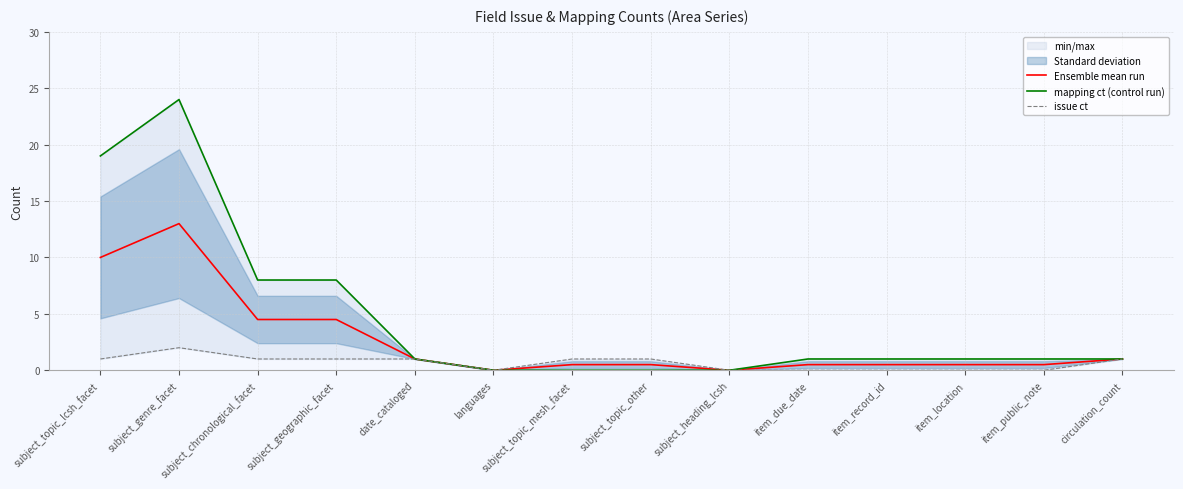

Reading left to right, what are all the values shown in this chart?

Ensemble mean run: subject_topic_lcsh_facet=10.0	subject_genre_facet=13.0	subject_chronological_facet=4.5	subject_geographic_facet=4.5	date_cataloged=1.0	languages=0.0	subject_topic_mesh_facet=0.5	subject_topic_other=0.5	subject_heading_lcsh=0.0	item_due_date=0.5	item_record_id=0.5	item_location=0.5	item_public_note=0.5	circulation_count=1.0
mapping ct (control run): subject_topic_lcsh_facet=19.0	subject_genre_facet=24.0	subject_chronological_facet=8.0	subject_geographic_facet=8.0	date_cataloged=1.0	languages=0.0	subject_topic_mesh_facet=0.0	subject_topic_other=0.0	subject_heading_lcsh=0.0	item_due_date=1.0	item_record_id=1.0	item_location=1.0	item_public_note=1.0	circulation_count=1.0
issue ct: subject_topic_lcsh_facet=1.0	subject_genre_facet=2.0	subject_chronological_facet=1.0	subject_geographic_facet=1.0	date_cataloged=1.0	languages=0.0	subject_topic_mesh_facet=1.0	subject_topic_other=1.0	subject_heading_lcsh=0.0	item_due_date=0.0	item_record_id=0.0	item_location=0.0	item_public_note=0.0	circulation_count=1.0